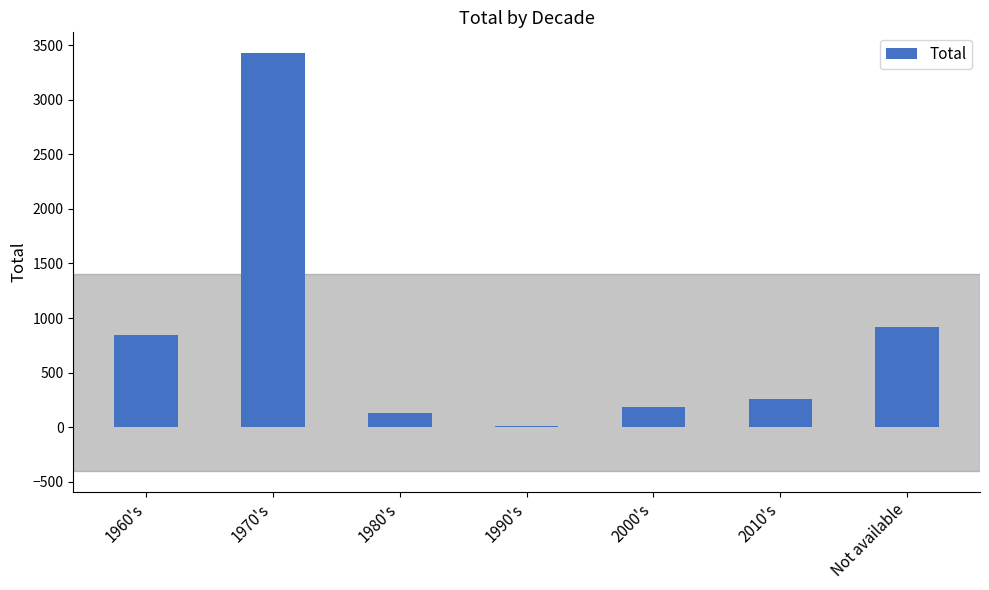

Approximately how many times larger is the value at Not available compared to 2010's?

3.5